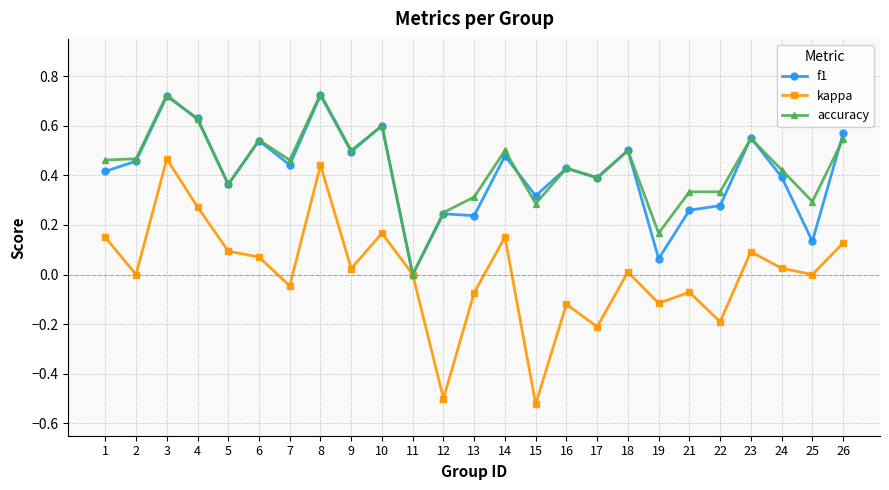

Where is f1 nearest to the value 0?

11